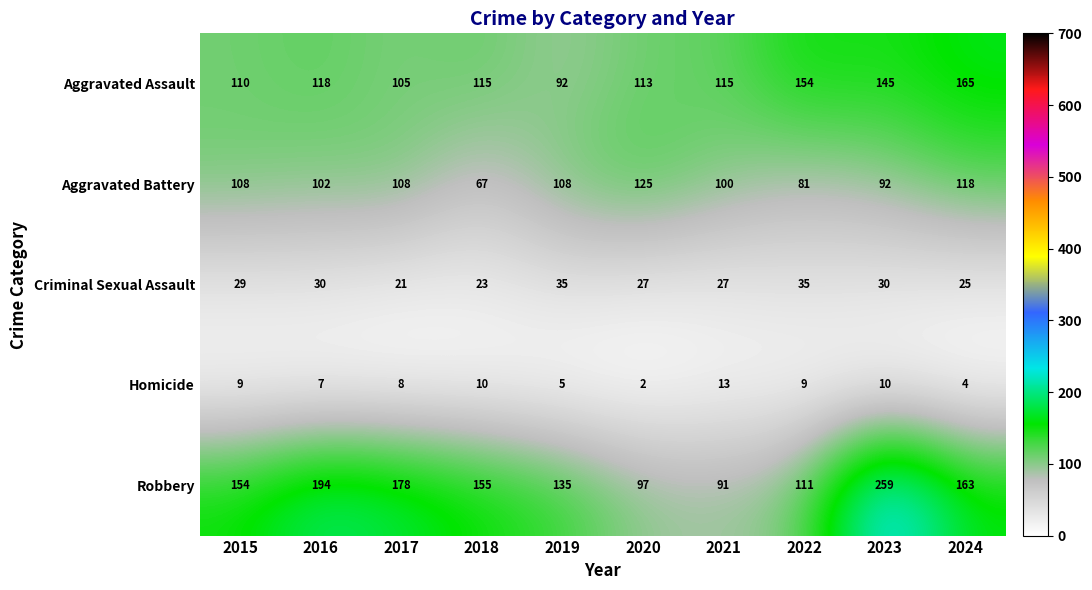

What is the maximum value shown in the chart?

259